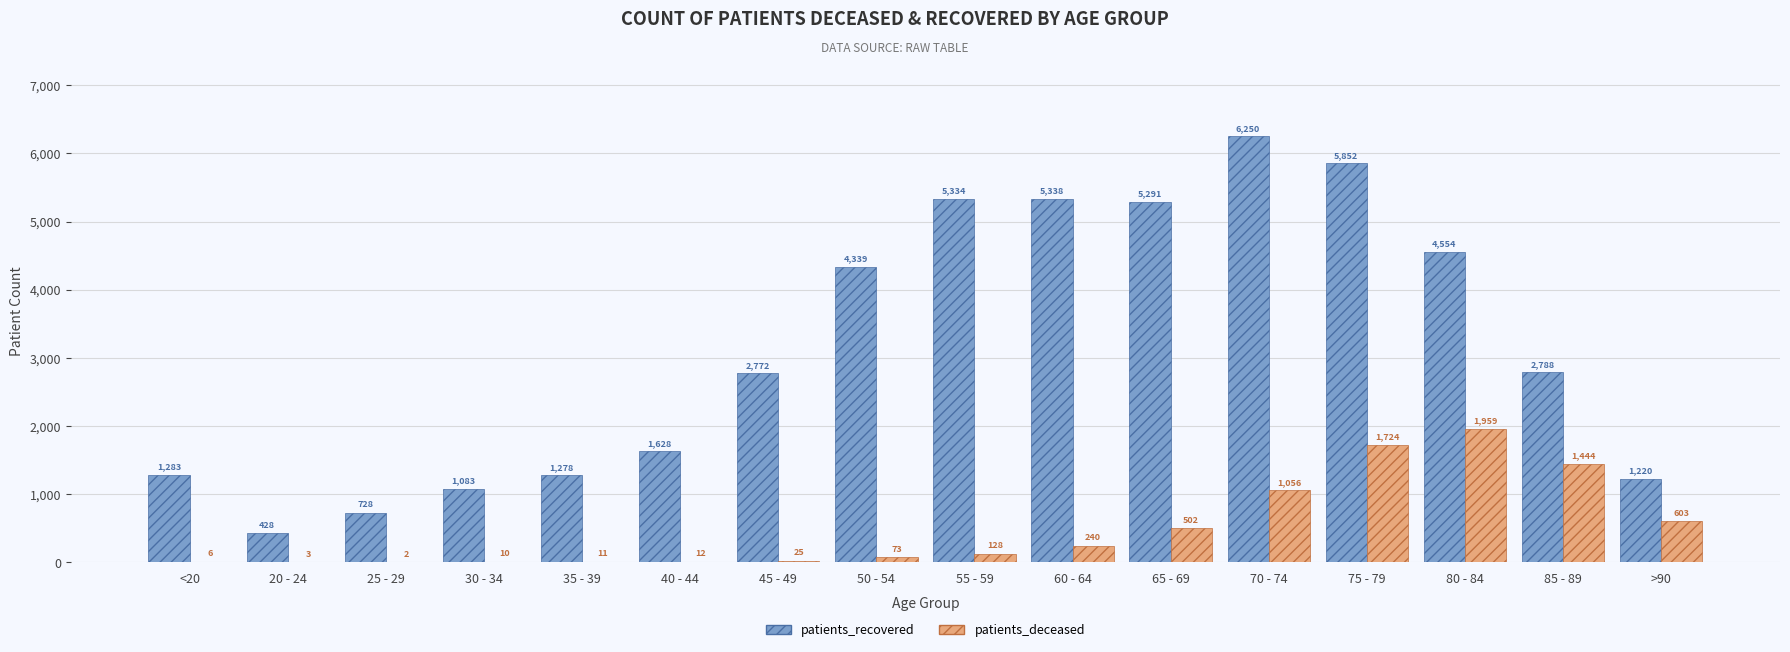

Where is patients_deceased nearest to the value 980?

70 - 74